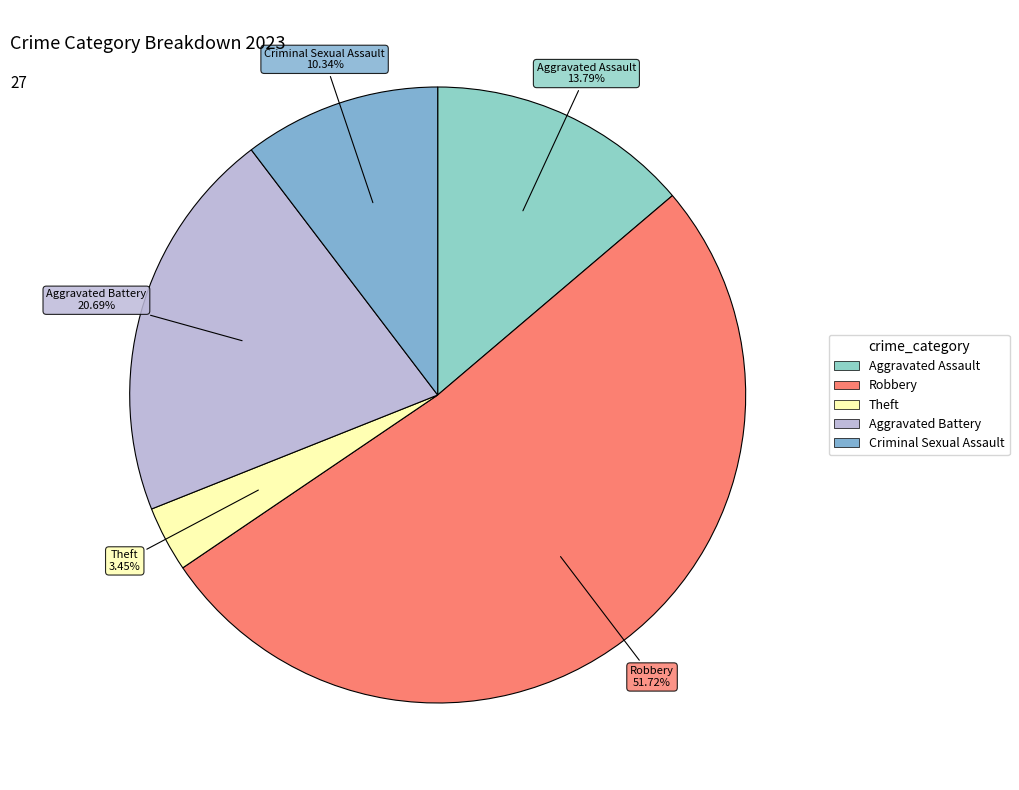

Rank the categories by value from highest to lowest.

Robbery, Aggravated Battery, Aggravated Assault, Criminal Sexual Assault, Theft